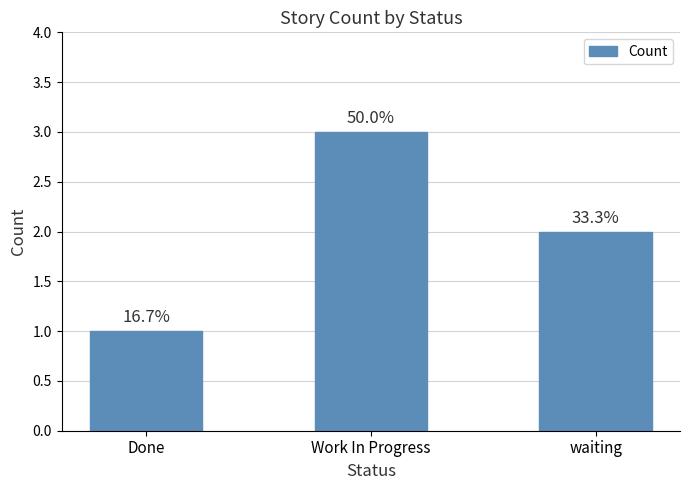

What is the label of the 3rd bar from the left?

waiting